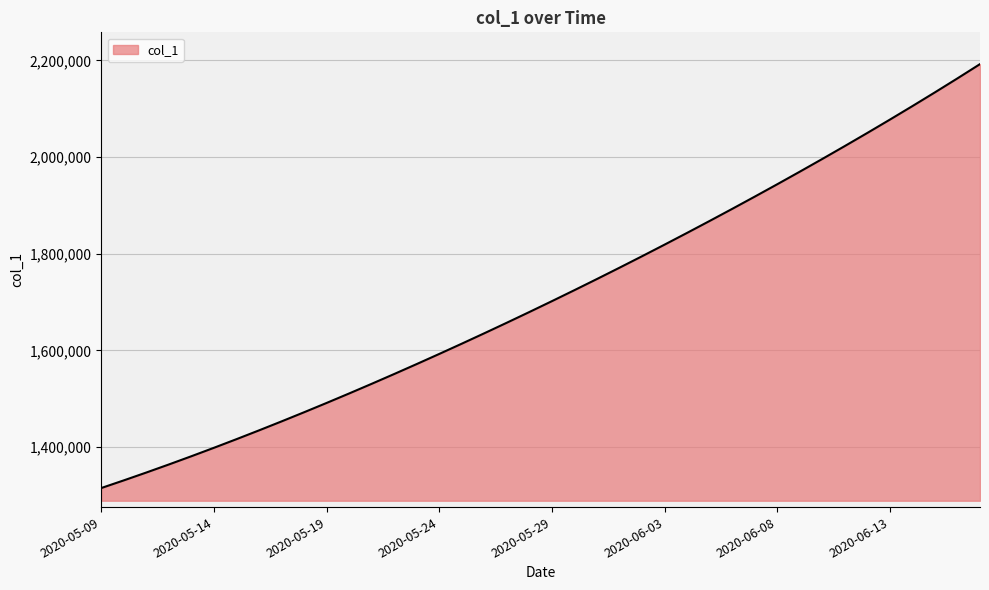

Does the chart have visible grid lines?

Yes